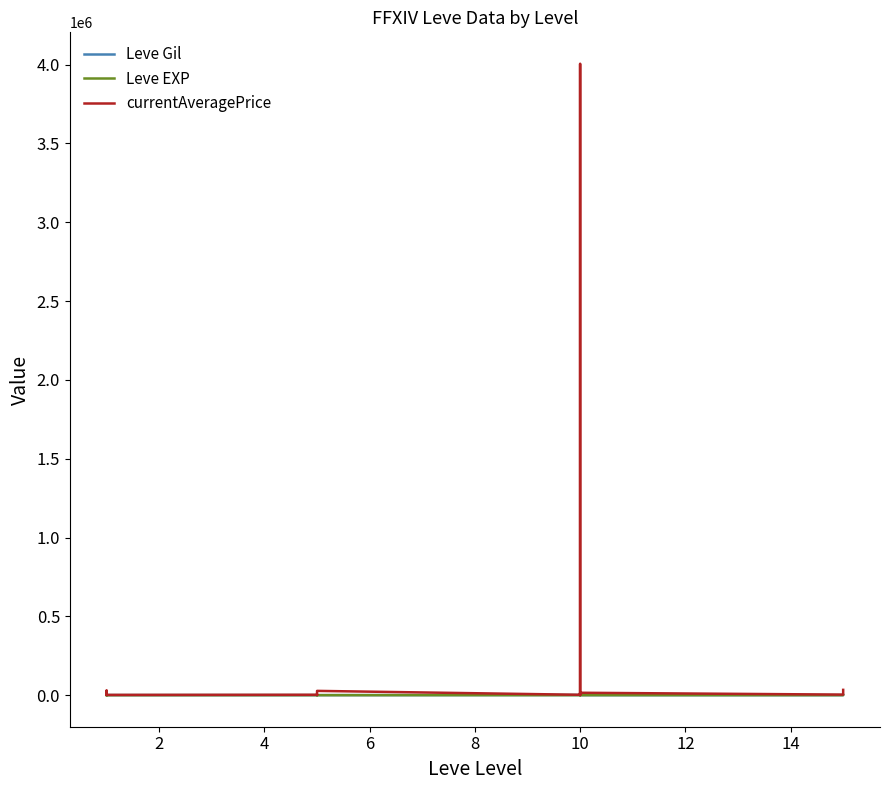

True or false: Leve EXP and currentAveragePrice intersect in this chart.

False